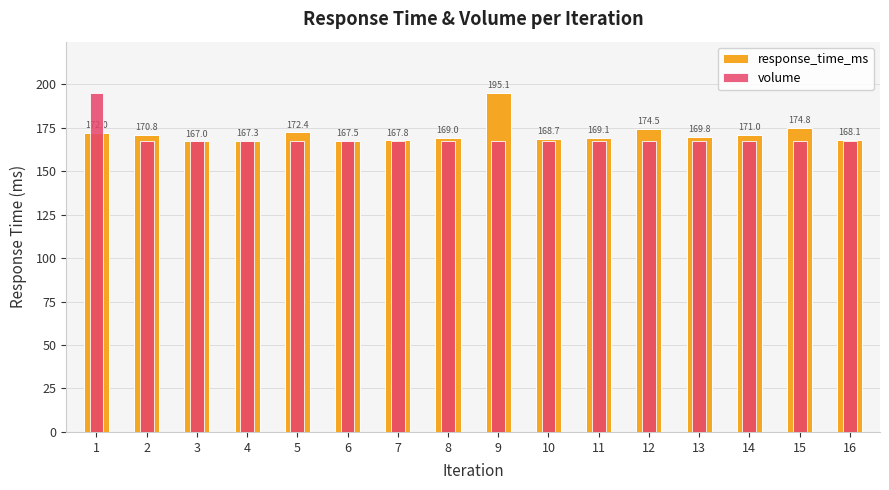

Reading left to right, extract all data points from this chart.

response_time_ms: 1=172.0	2=170.8	3=167.0	4=167.3	5=172.4	6=167.5	7=167.8	8=169.0	9=195.1	10=168.7	11=169.1	12=174.5	13=169.8	14=171.0	15=174.8	16=168.1
volume: 1=195.1	2=167.0	3=167.0	4=167.0	5=167.0	6=167.0	7=167.0	8=167.0	9=167.0	10=167.0	11=167.0	12=167.0	13=167.0	14=167.0	15=167.0	16=167.0